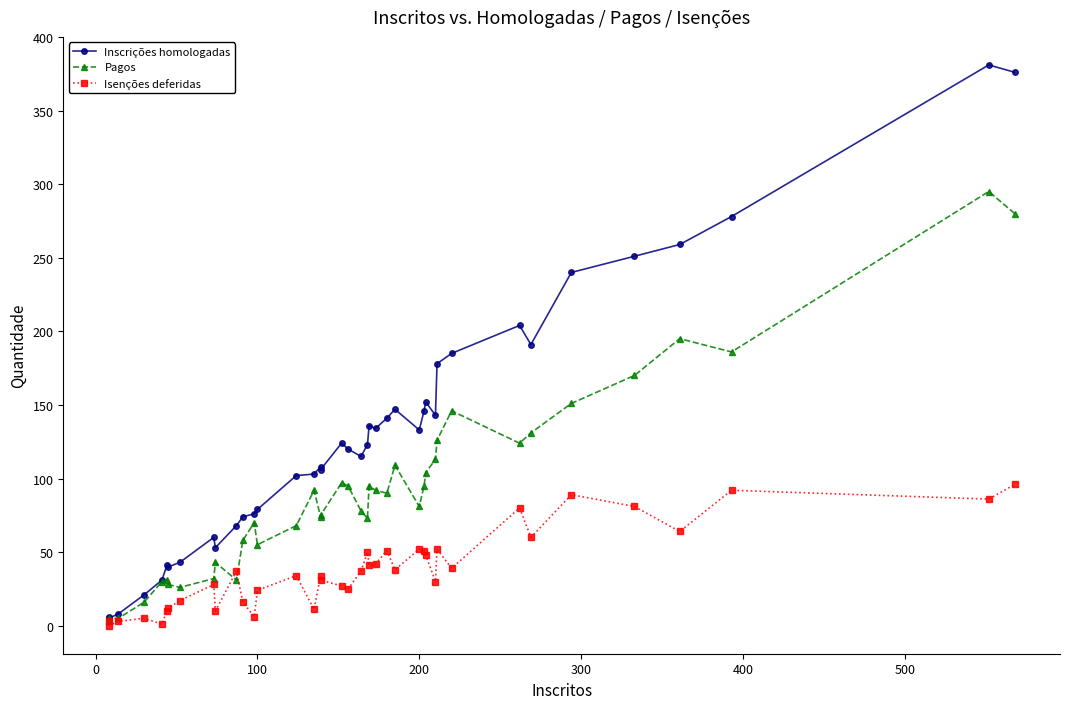

How many lines are shown in the chart?

3